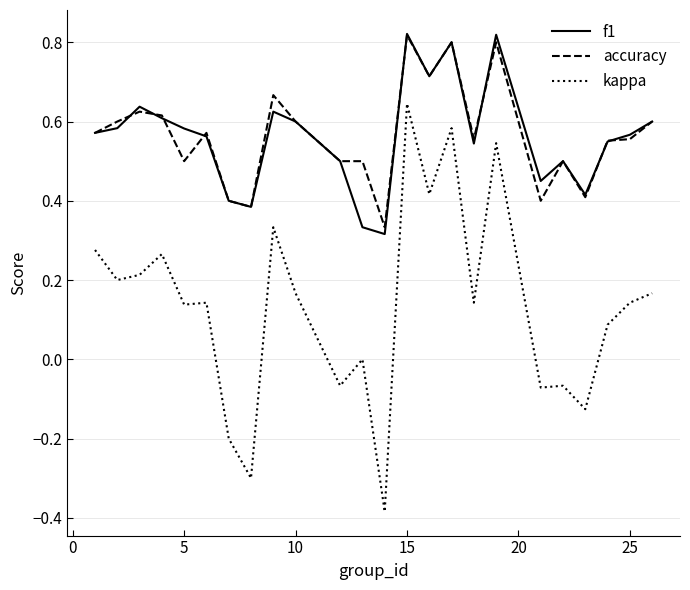

Which series has the largest range (max minus min)?

kappa